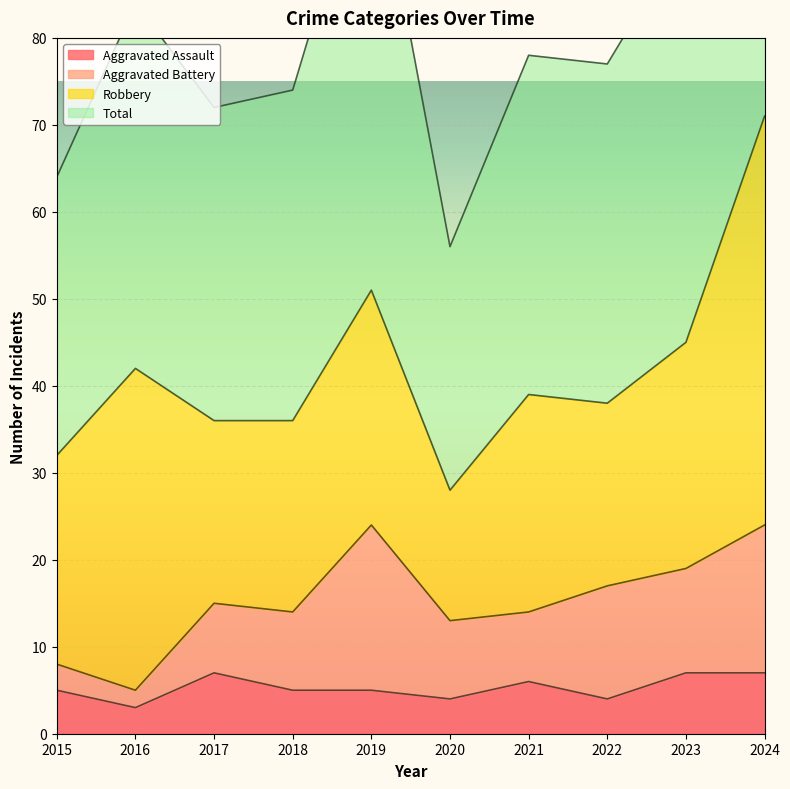

At which label is Total closest to 99?

2019